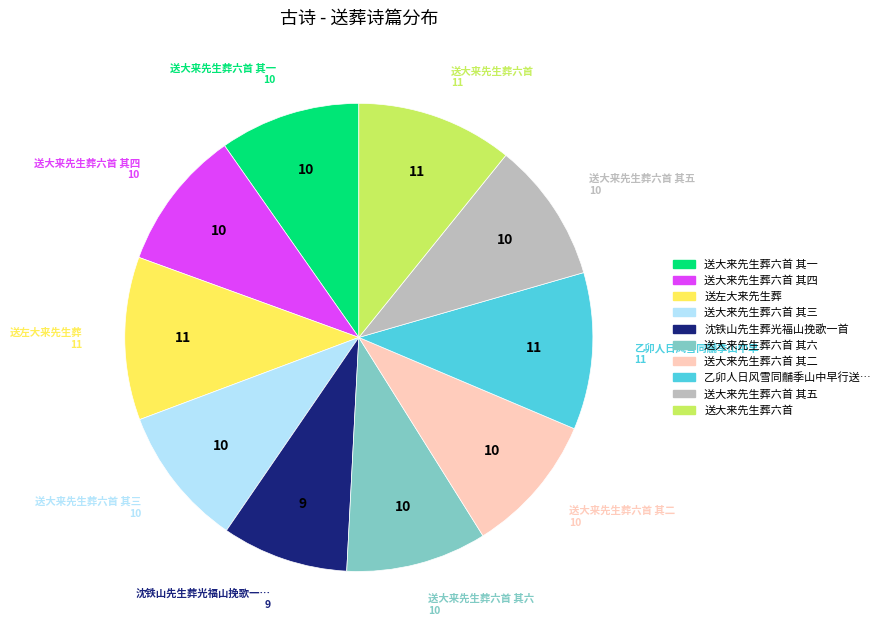

Does any single category account for the majority?

No